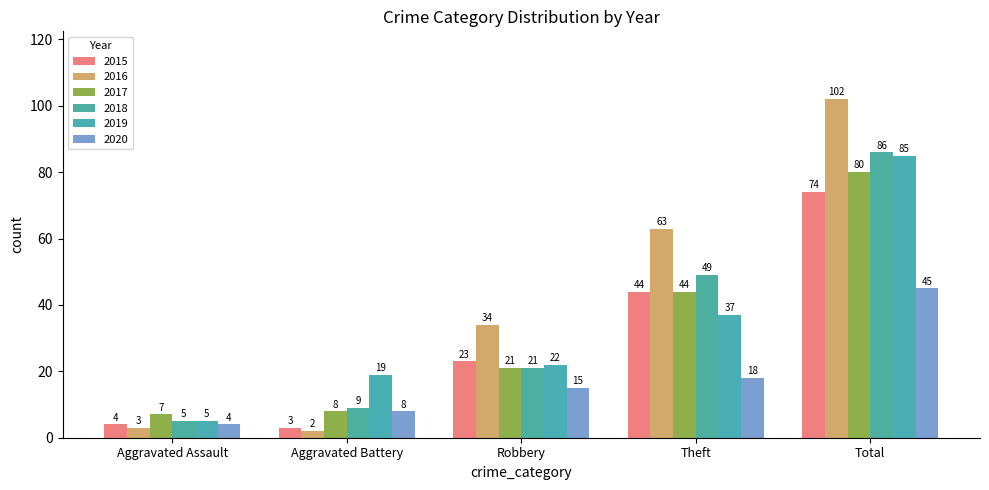

Which series has the widest spread of values?

2016